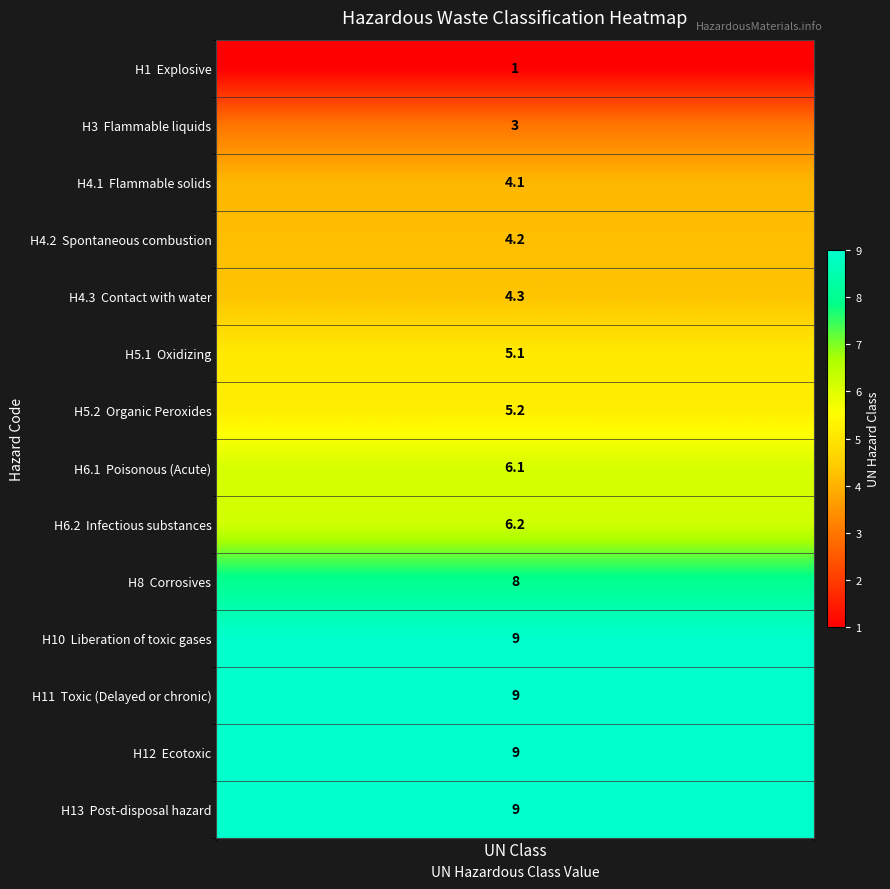

The value at 1 is 1.4. True or false?

False